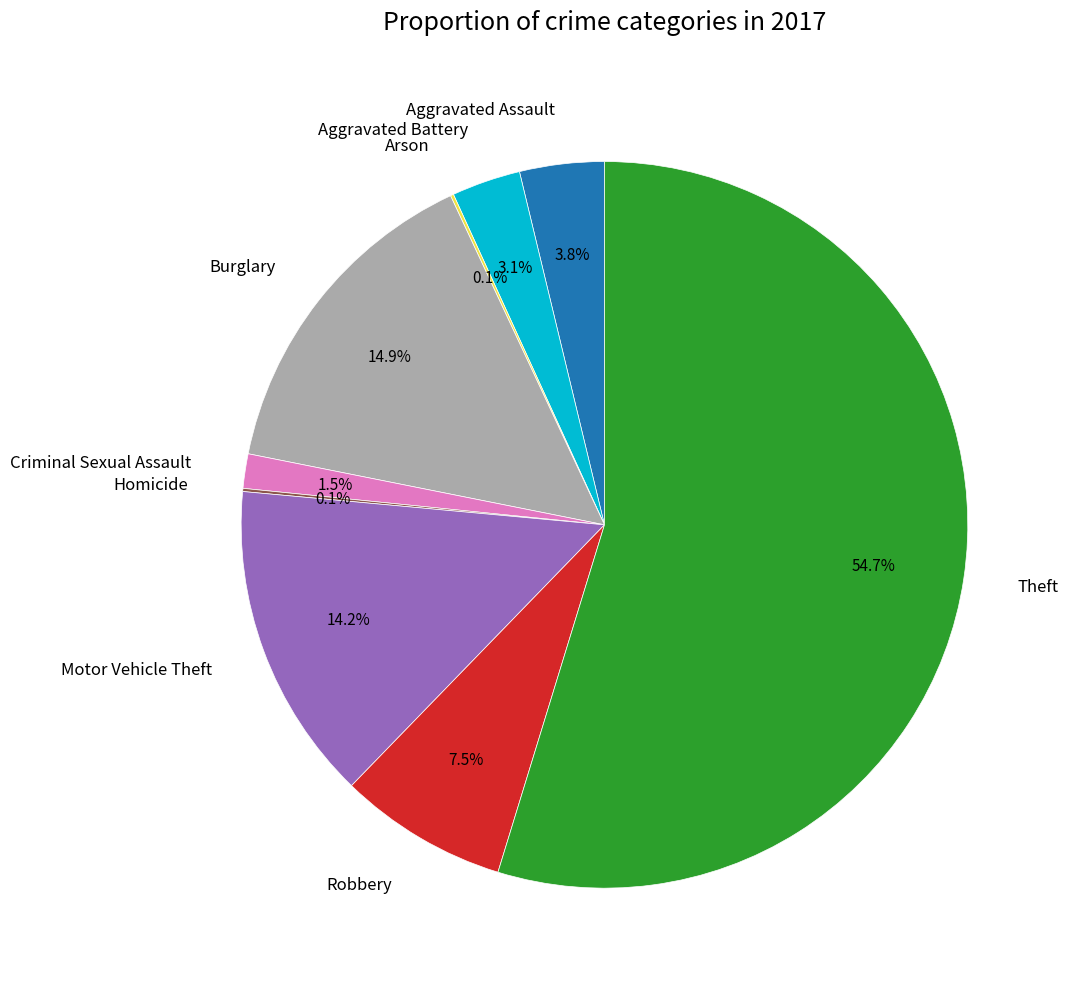

Is Theft the majority of the pie?

Yes